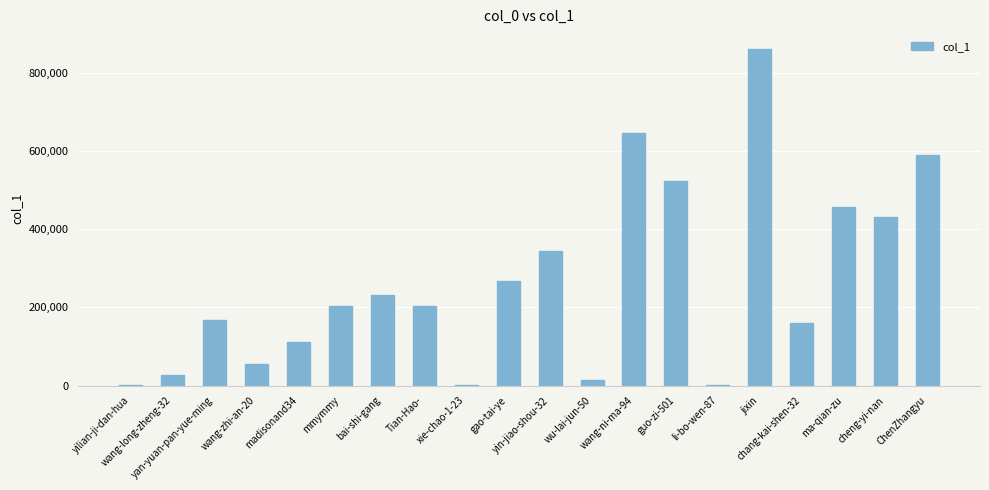

How many data points does each series have?

20